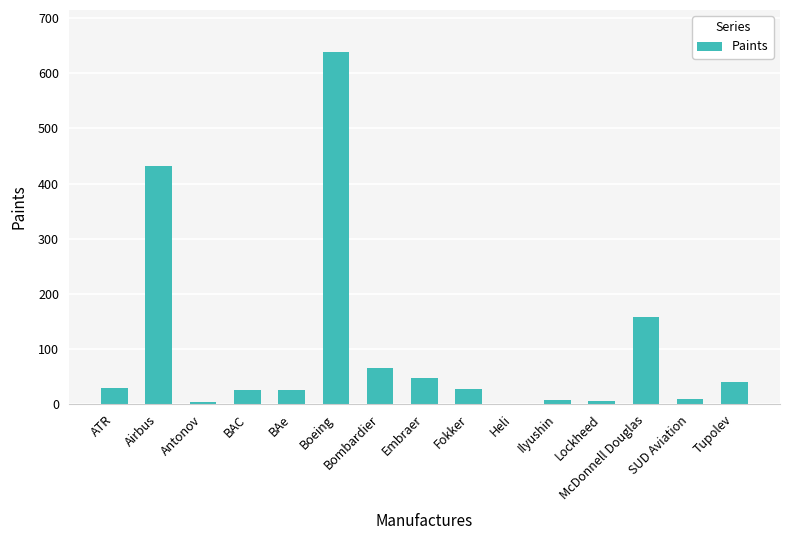

Are the bars horizontal?

No